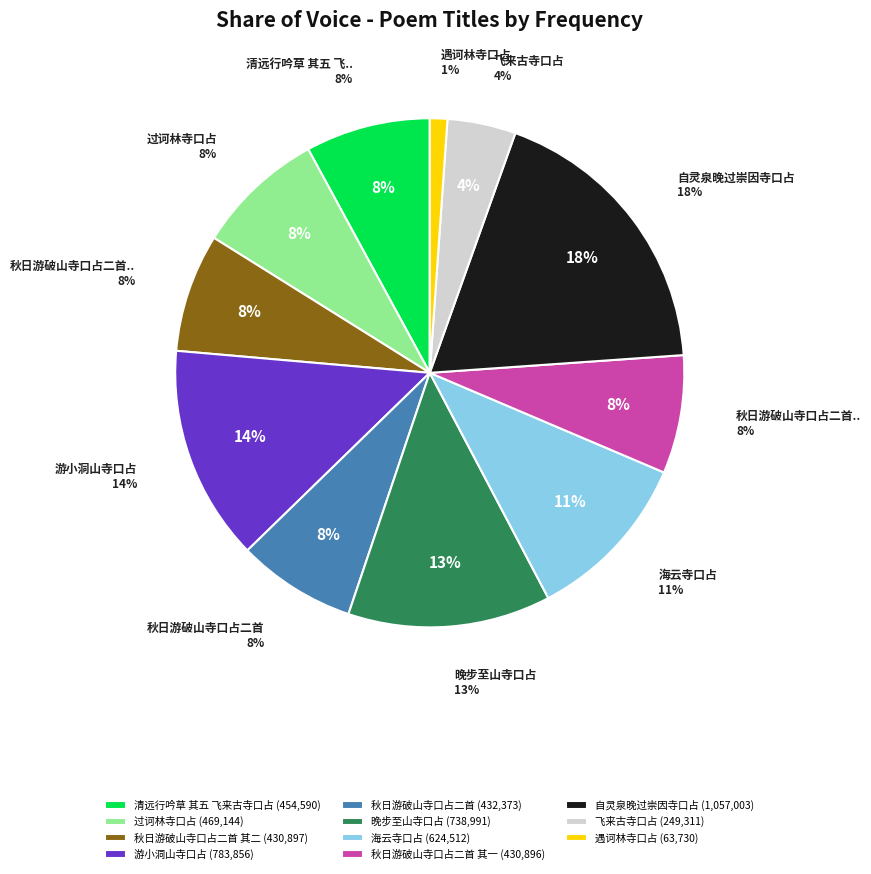

Is 秋日游破山寺口占二首 the majority of the pie?

No